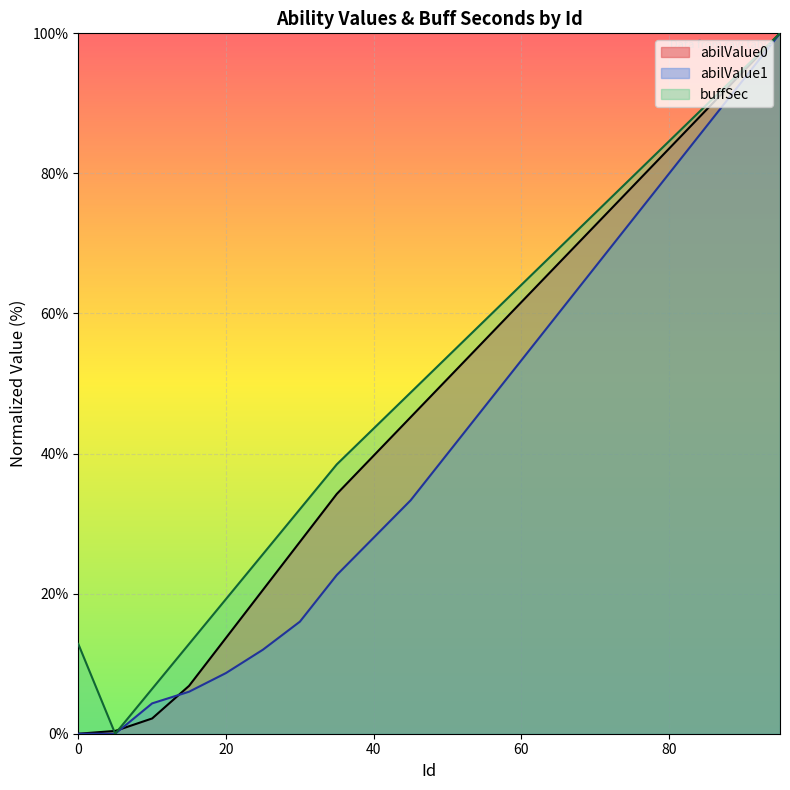

How many lines are shown in the chart?

3